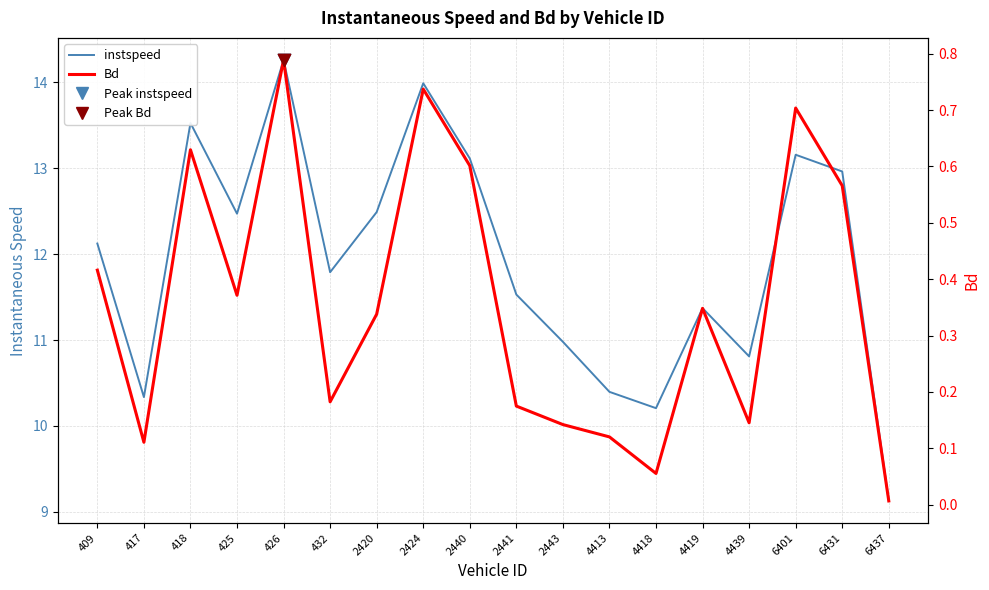

Which series reaches the minimum Y coordinate?

Bd